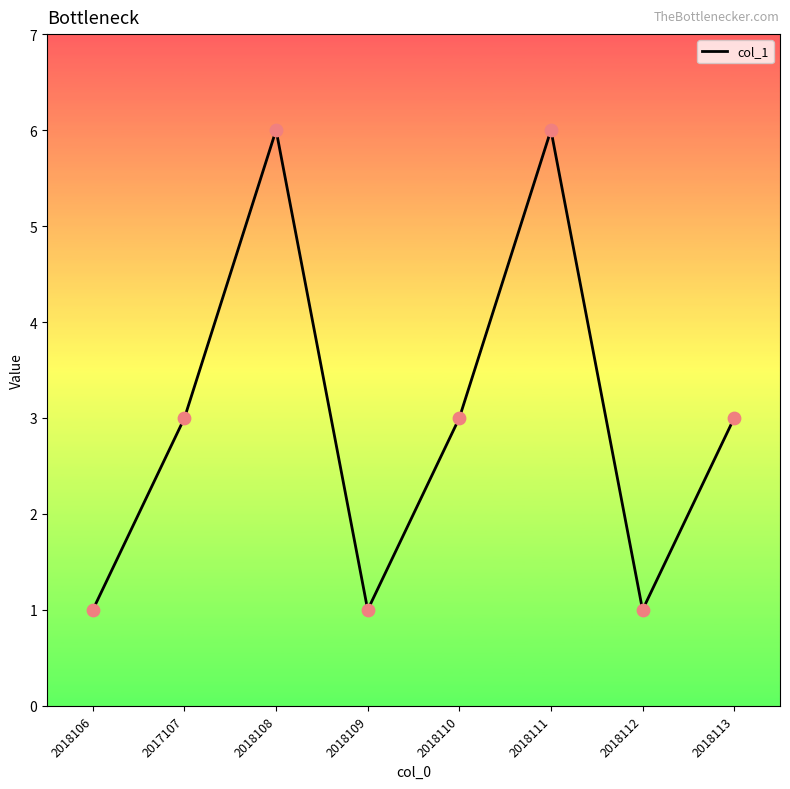

What is the change in value from 2018106 to 2018110?

+2